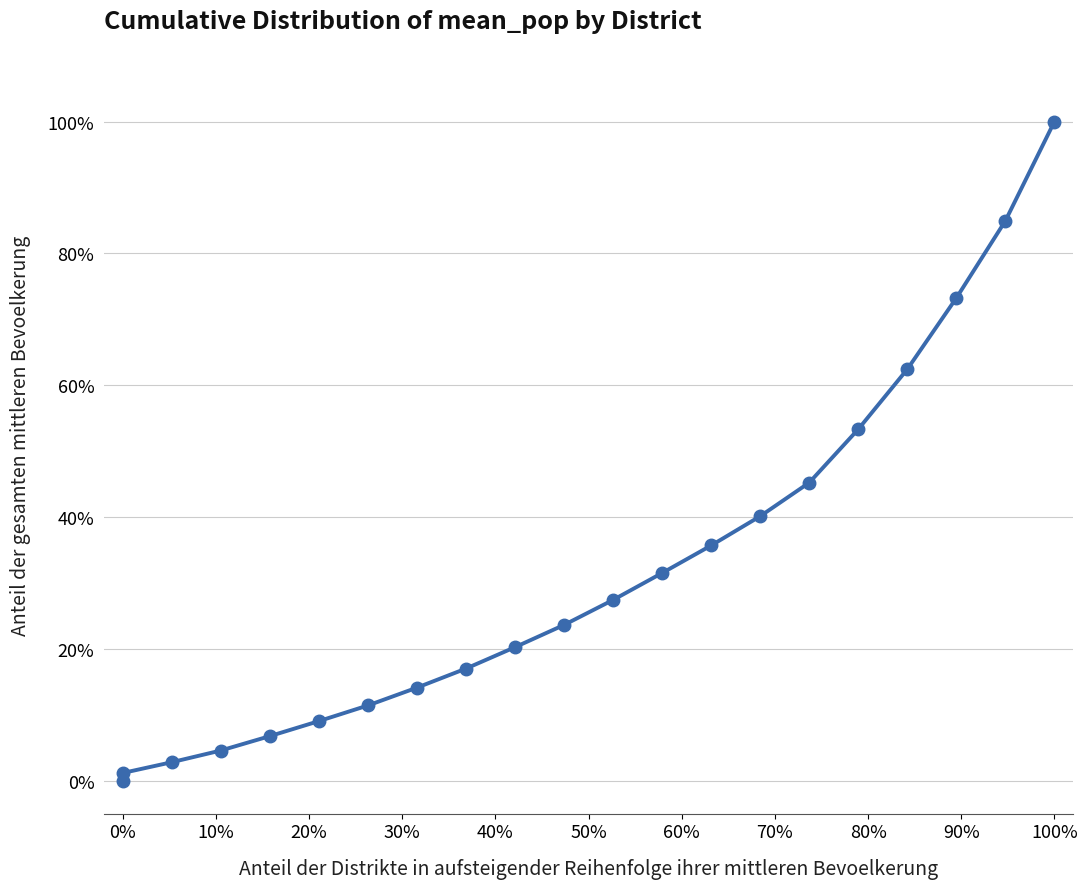

Does the chart have visible grid lines?

Yes